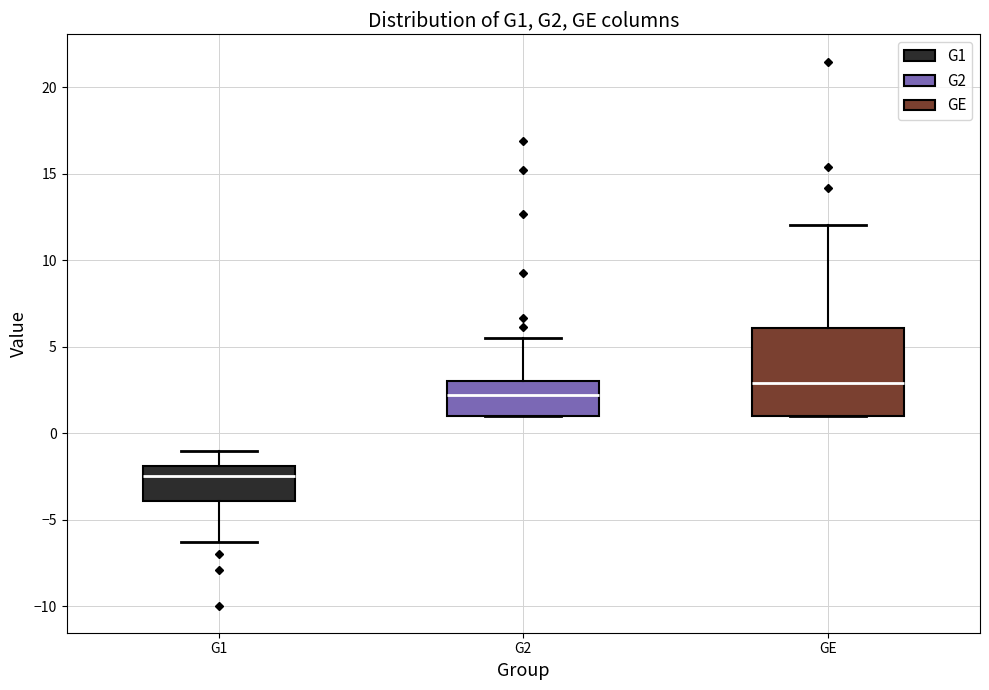

Which box has the highest median line?

GE